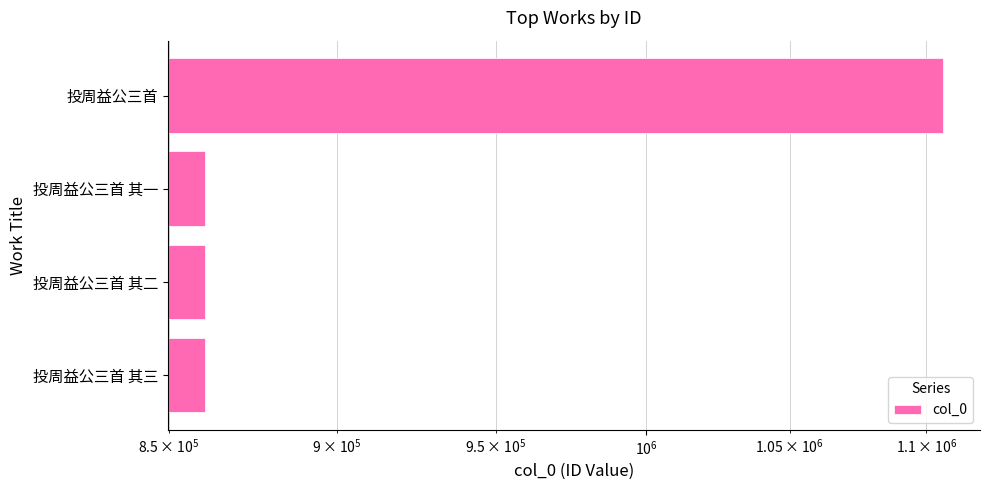

Does the chart contain any negative values?

No